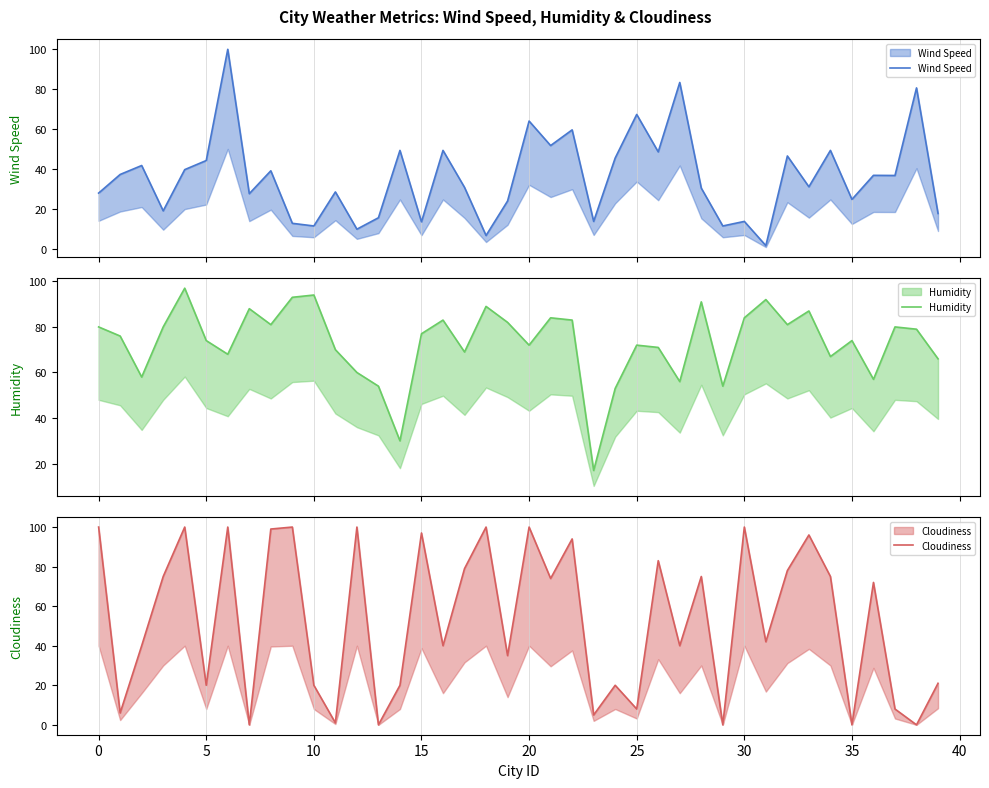

How many data points in Humidity are less than 77?

20